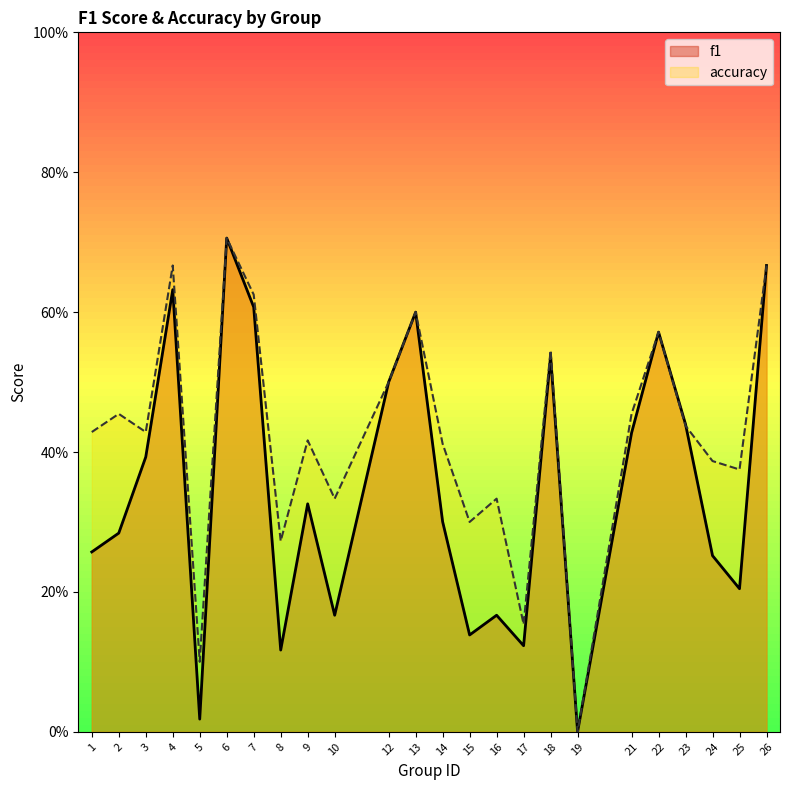

How many lines are shown in the chart?

2